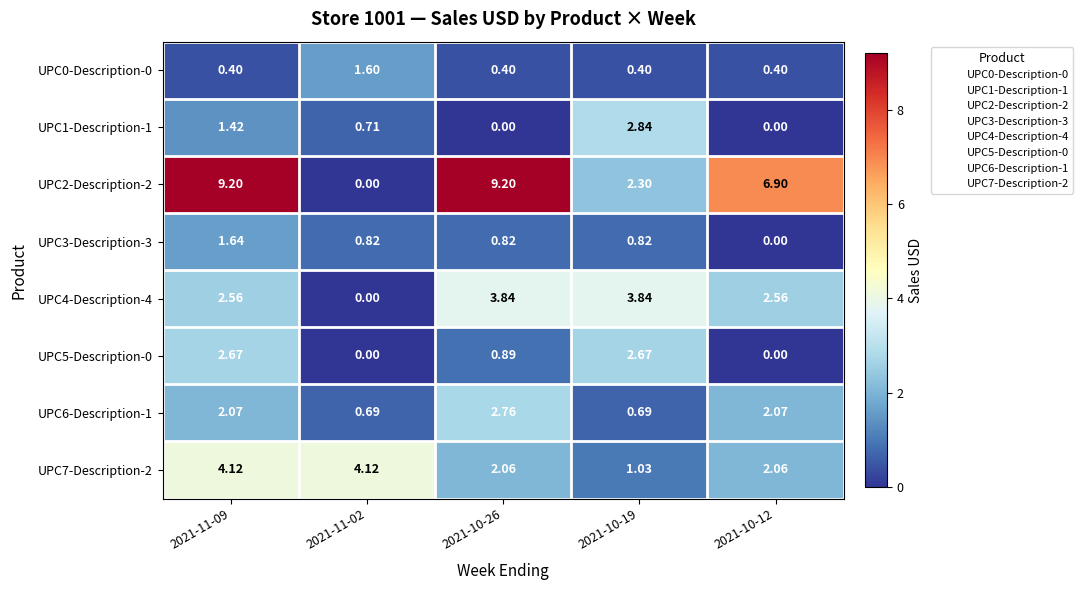

Is the value of UPC4-Description-4 at 2021-11-02 greater than the value of UPC0-Description-0 at 2021-11-02?

No